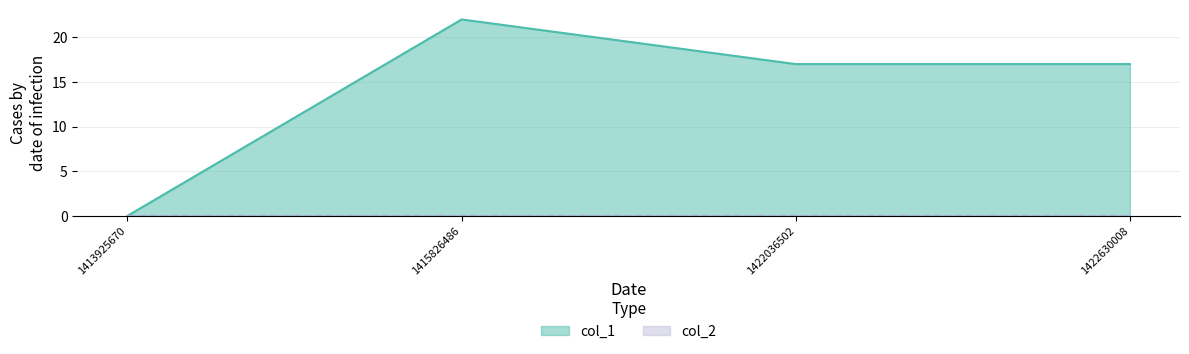

Rank the categories by value from highest to lowest.

1415826486, 1422036502, 1422630008, 1413925670